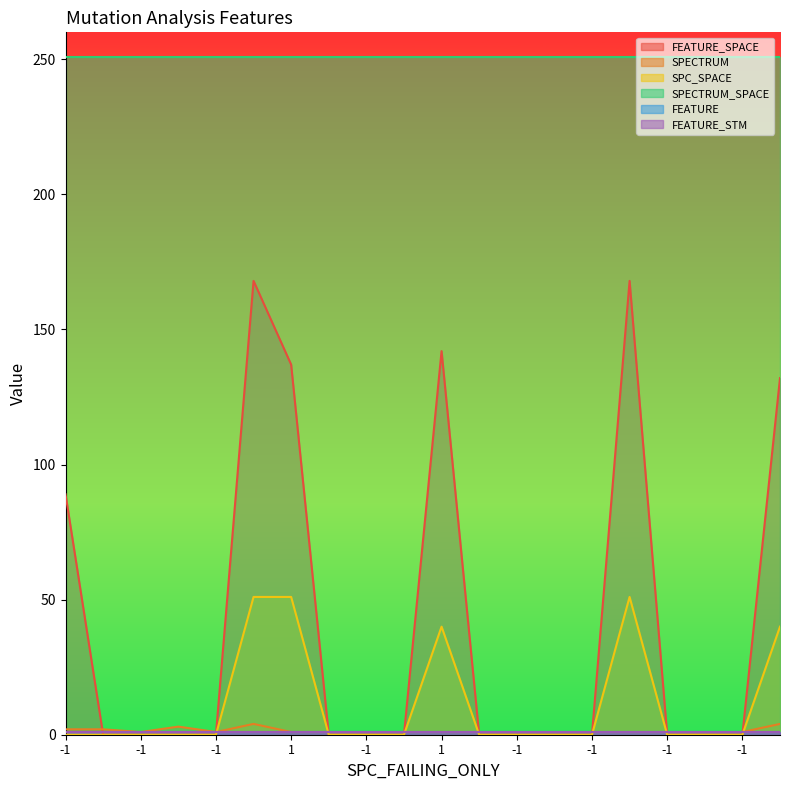

Which series has the largest total across all categories?

FEATURE_SPACE